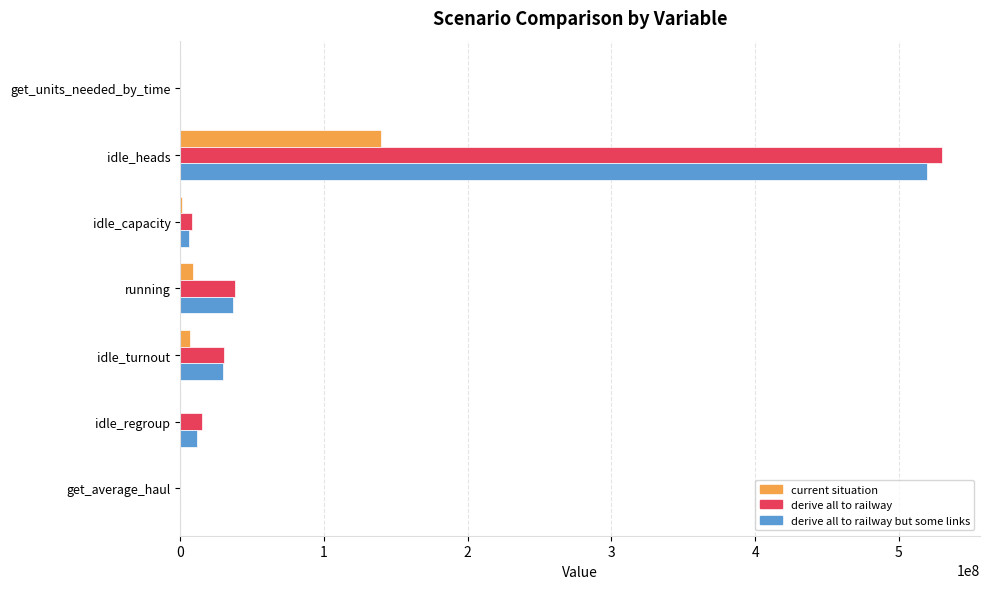

At which label is current situation closest to 69836631?

running